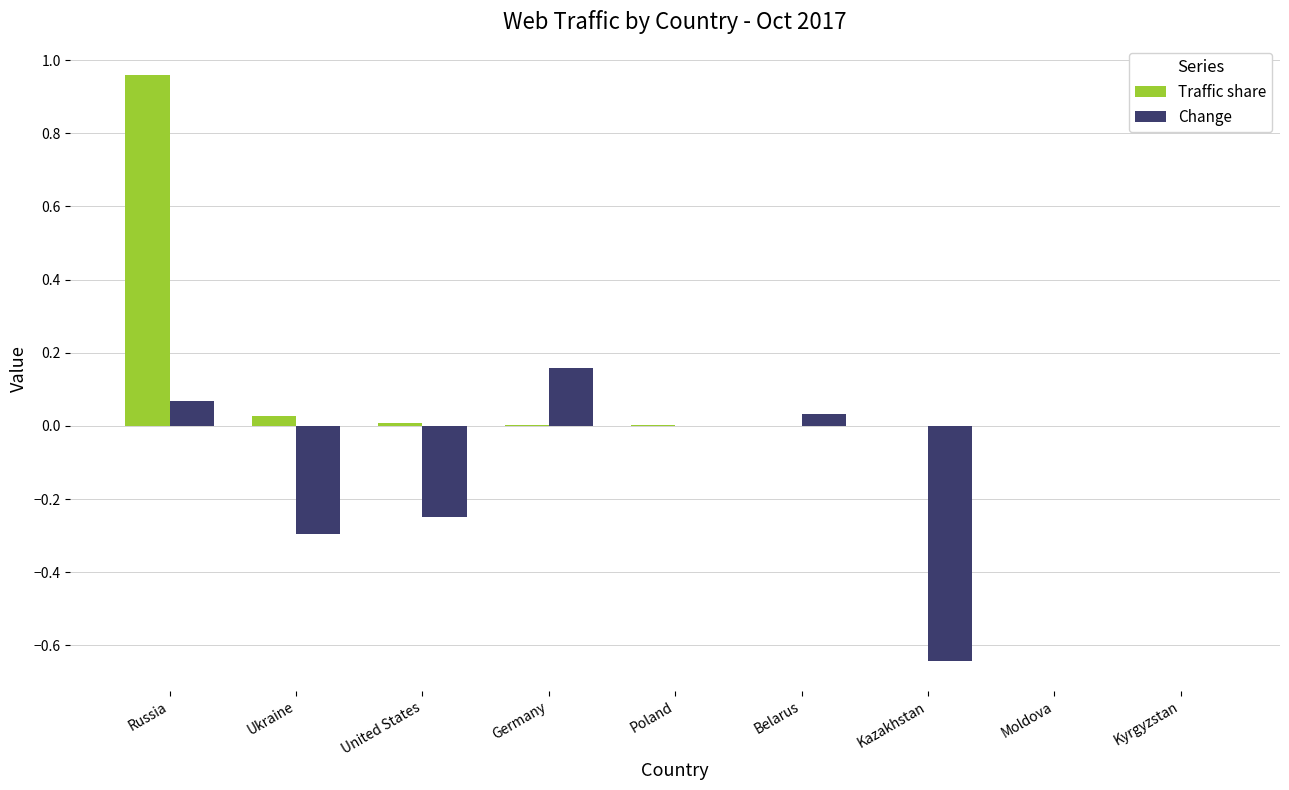

Which series changed the most between Poland and Kazakhstan?

Change